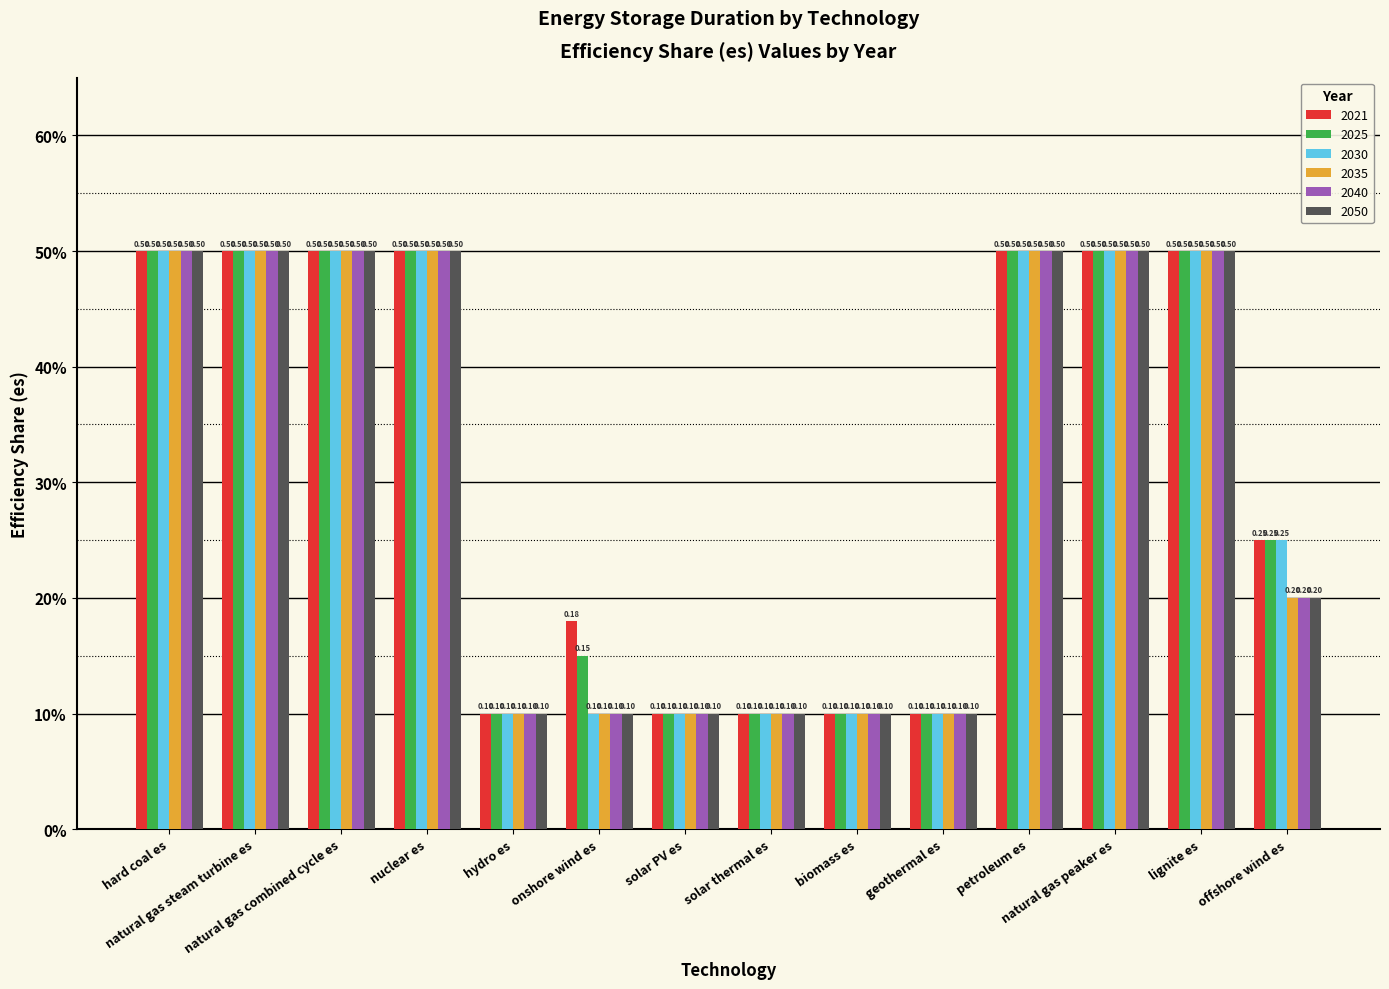

Which category has the lowest value in the 2025 series?

hydro es